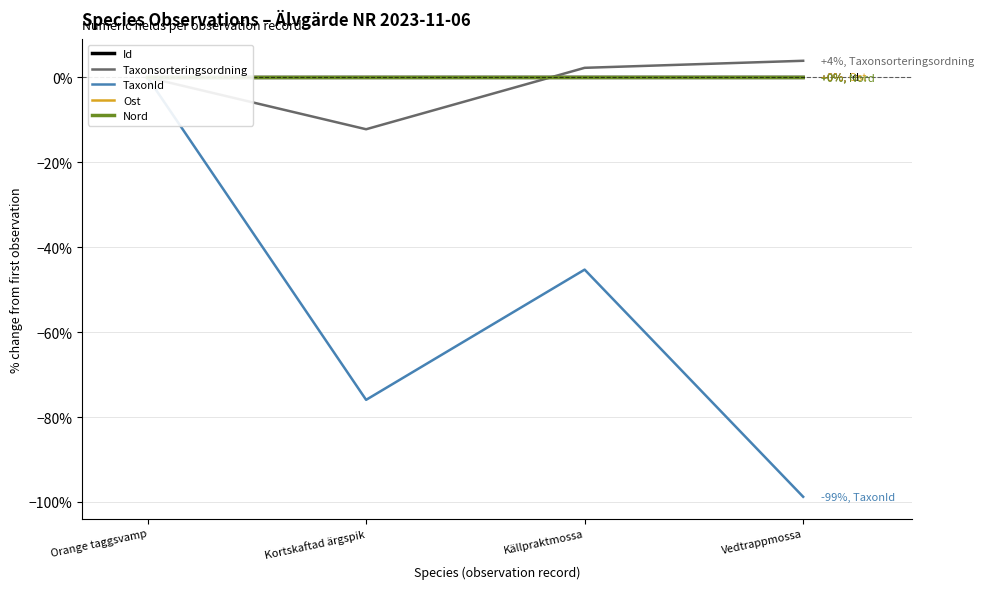

Where is Id nearest to the value 0?

Orange taggsvamp